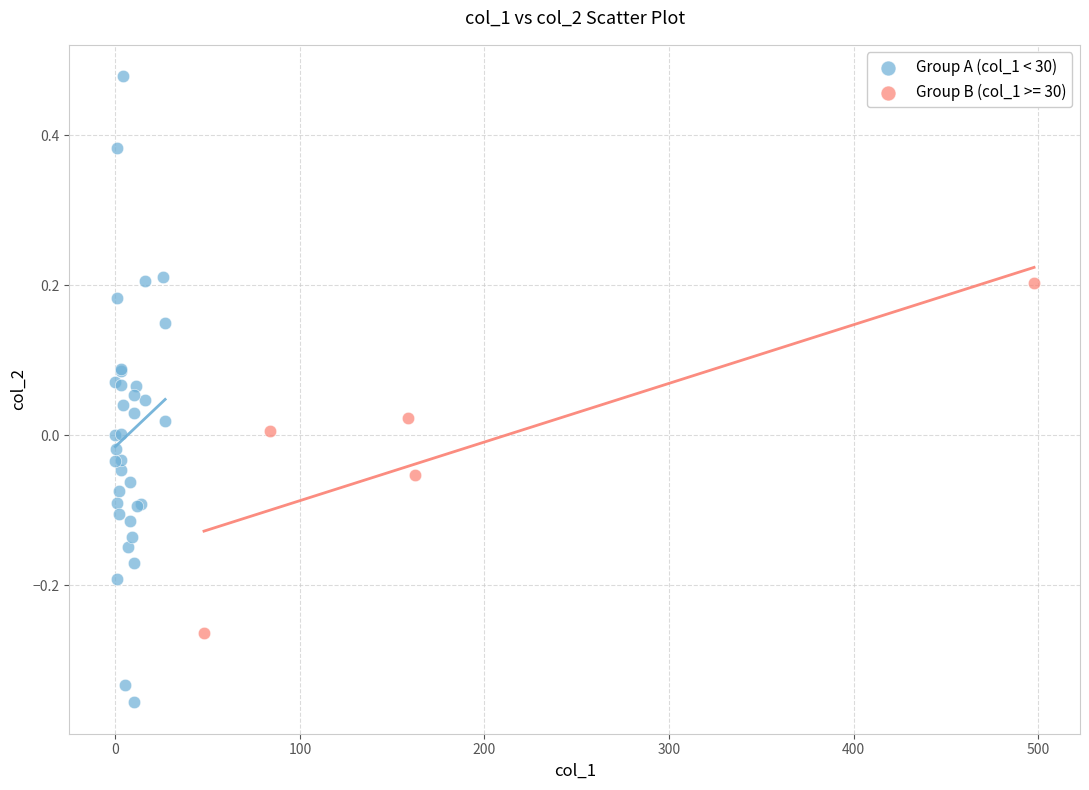

Which series contains the highest Y value?

Group A (col_1 < 30)